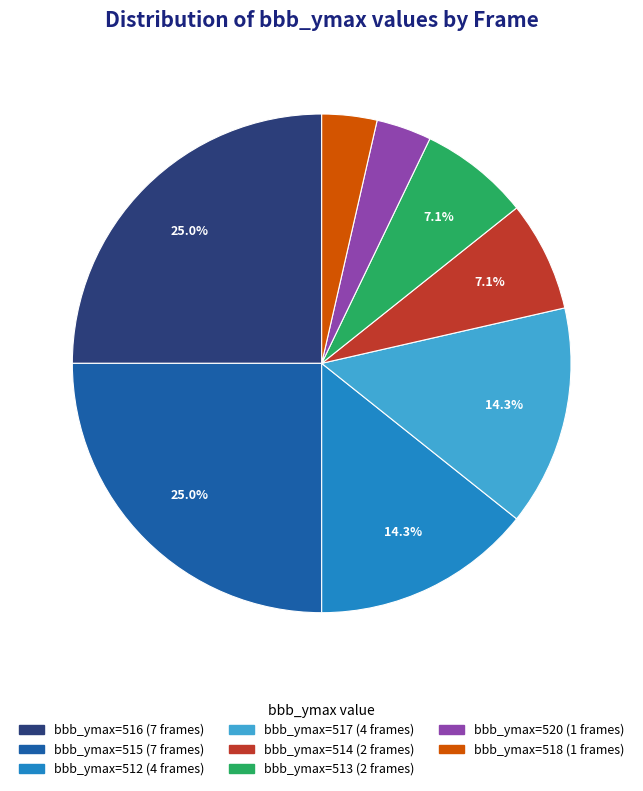

Is there any slice that represents more than half of the pie?

No